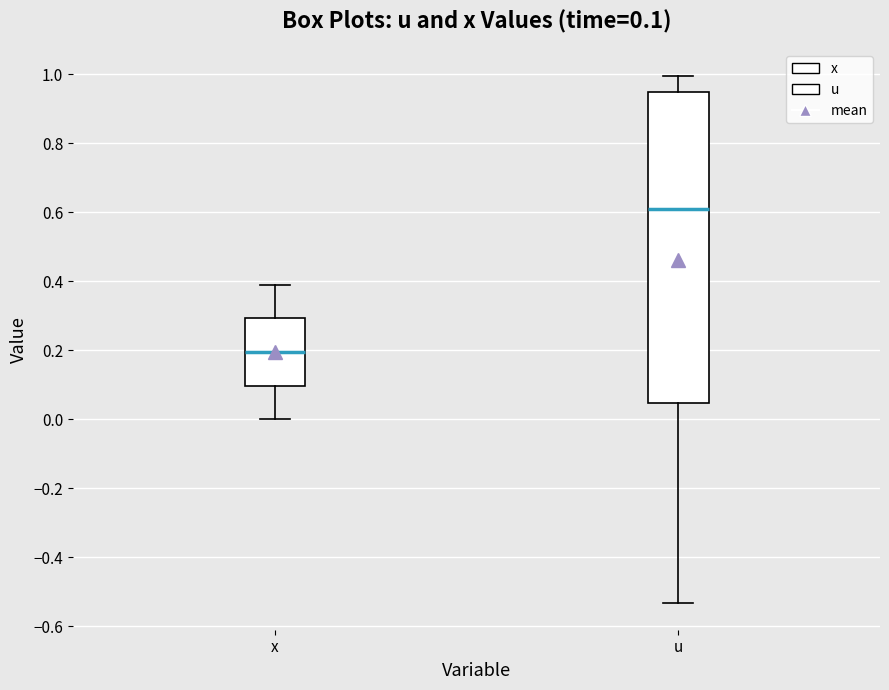

Which box's median line is the lowest?

x